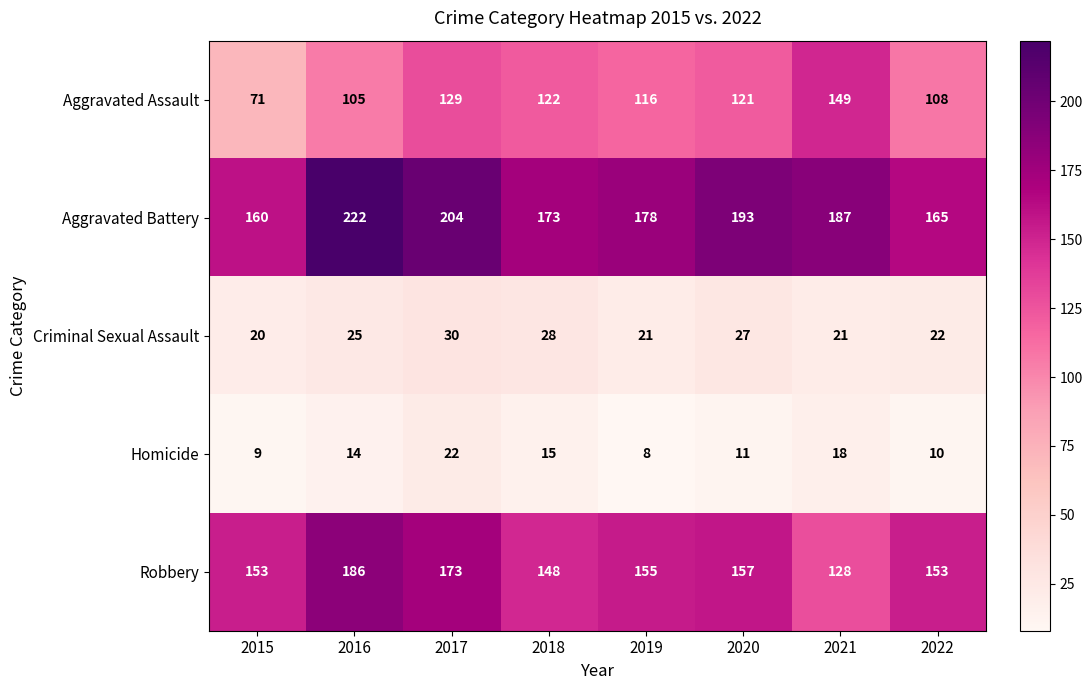

What is the sum of all Robbery values?

1253